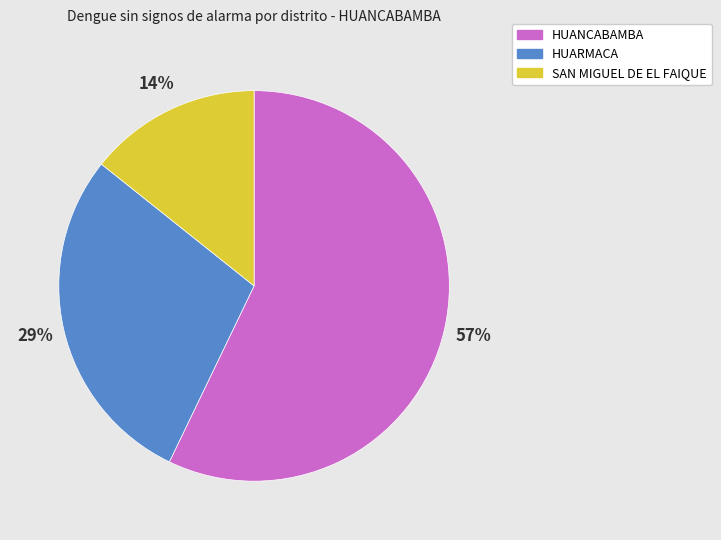

To the nearest percent, what is the combined percentage of HUARMACA and HUANCABAMBA?

86%